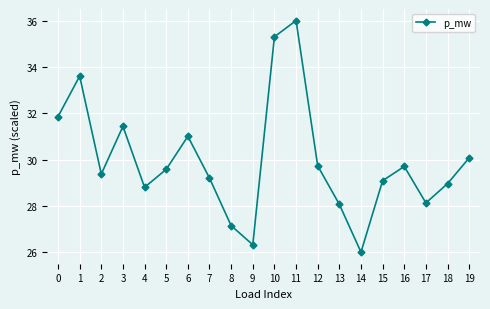

At which category does the chart reach its minimum across all series?

14